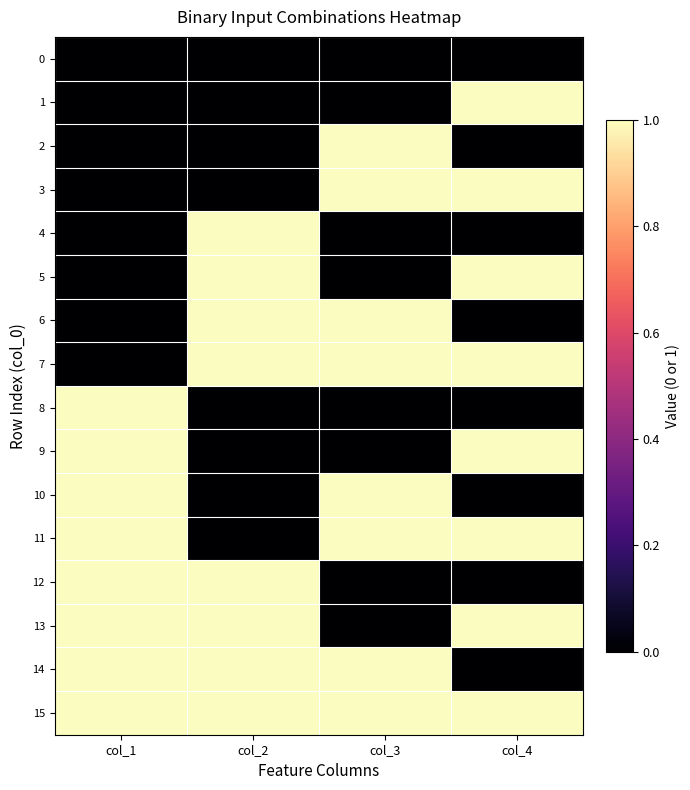

Rank the series at col_1 from highest to lowest value.

8, 9, 10, 11, 12, 13, 14, 15, 0, 1, 2, 3, 4, 5, 6, 7